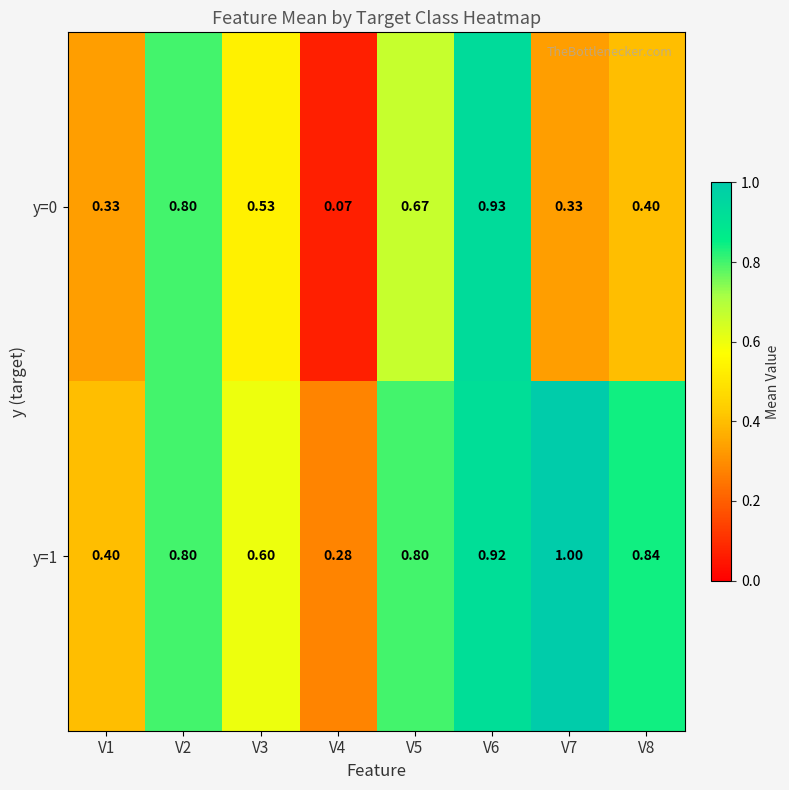

Rank the series at V3 from lowest to highest value.

y=0, y=1